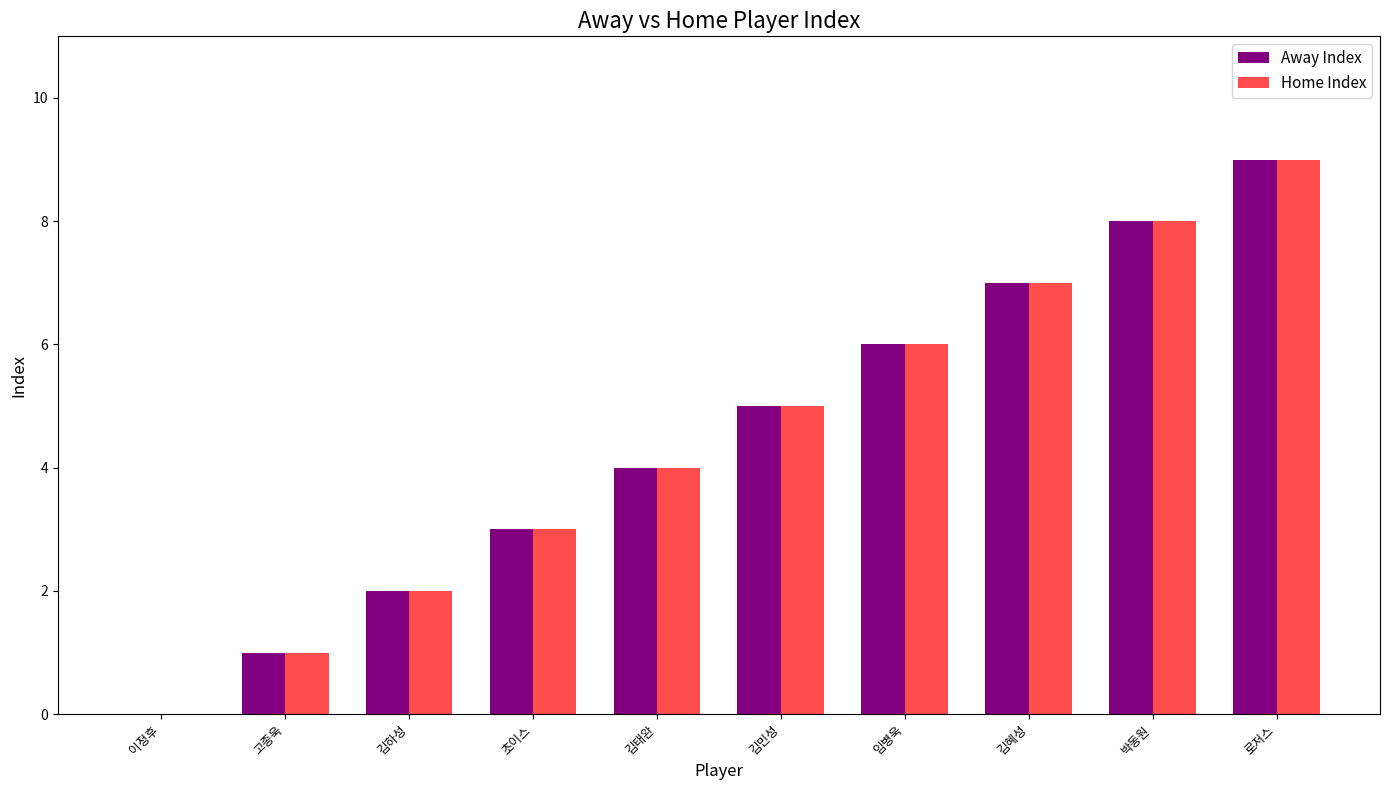

At which category is the sum across all series the highest?

로저스